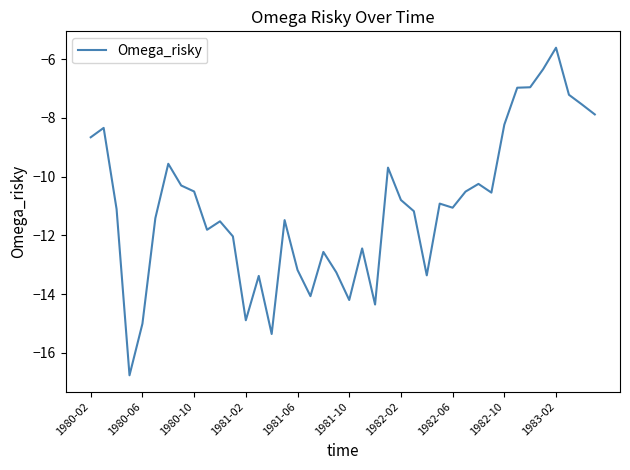

What is the difference between the maximum and minimum values?

11.2